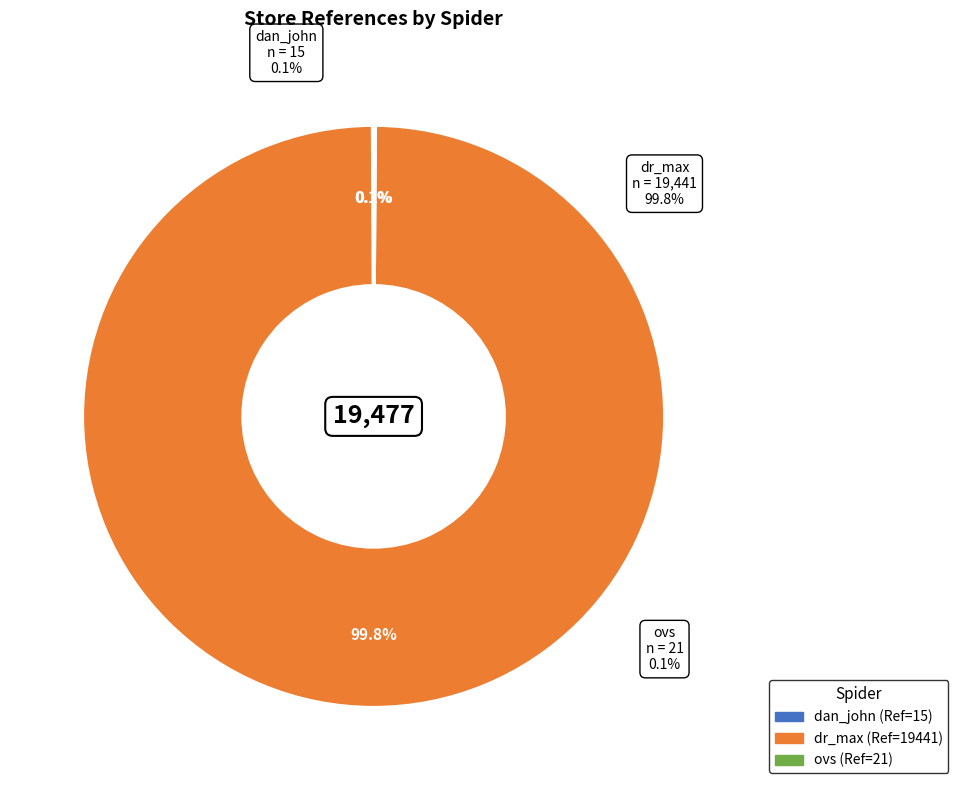

How many segments does this pie chart have?

3